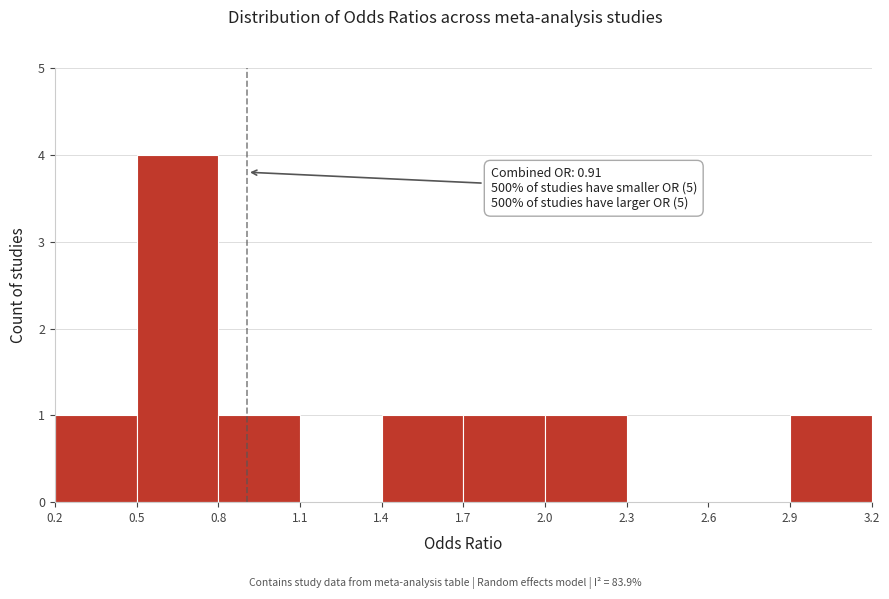

Which range on the x-axis has the tallest bar?

0.5 to 0.8